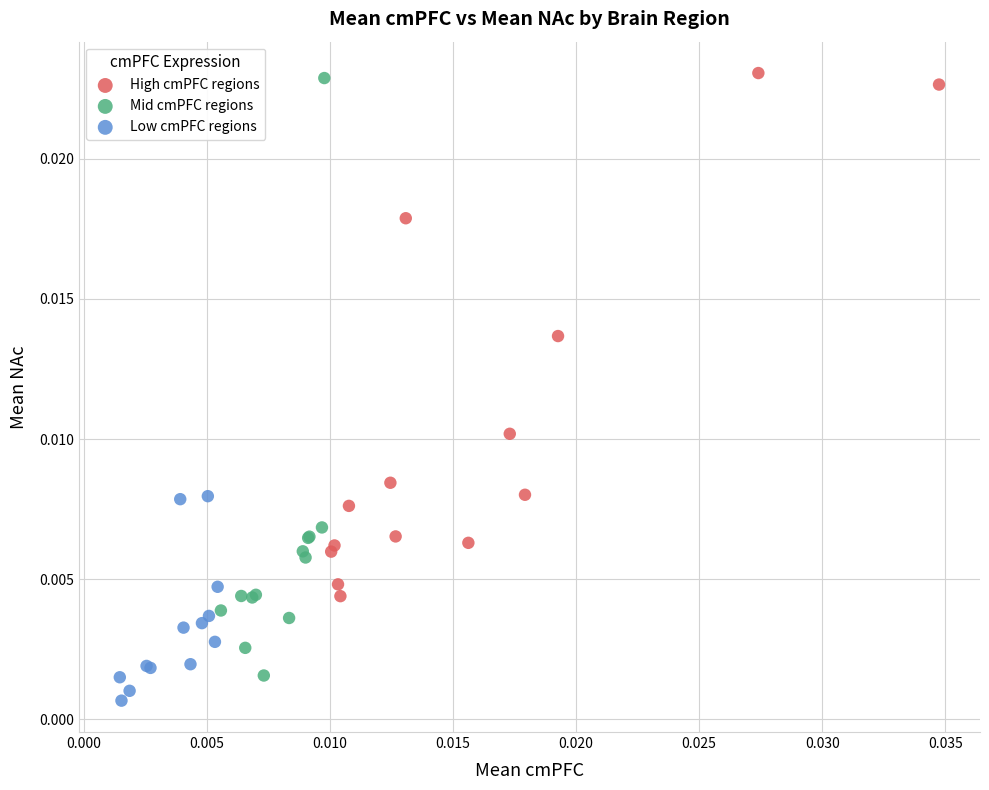

What are all the series names shown in the legend?

High cmPFC regions, Mid cmPFC regions, Low cmPFC regions